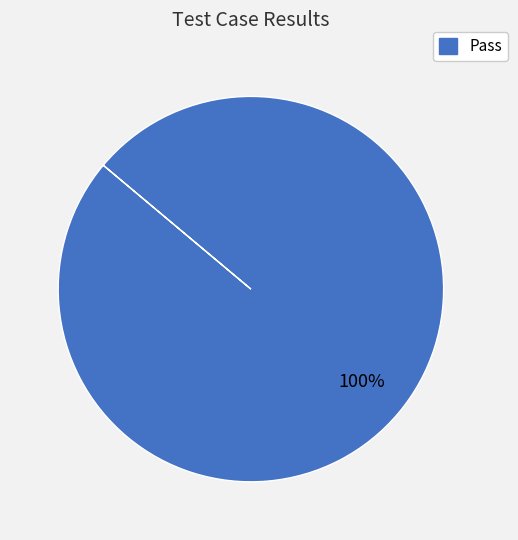

Is there any slice that represents more than half of the pie?

Yes